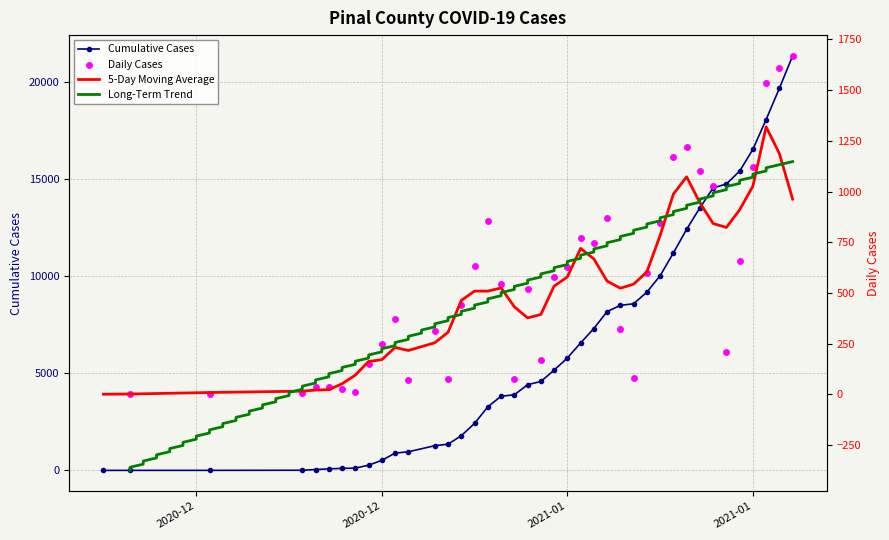

How many data points in Cumulative Cases are less than 4581?

20